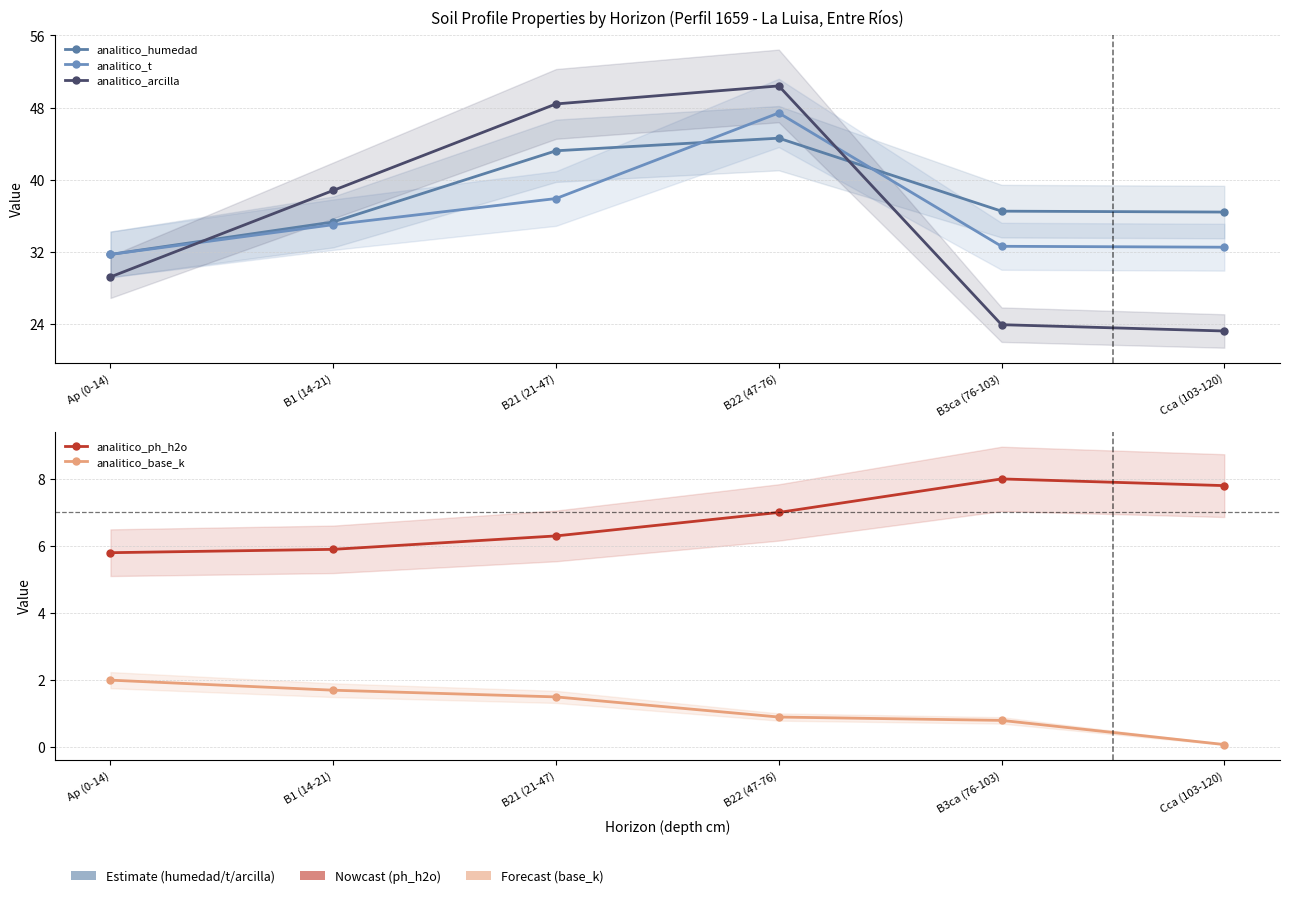

Count the number of data series in this chart.

5